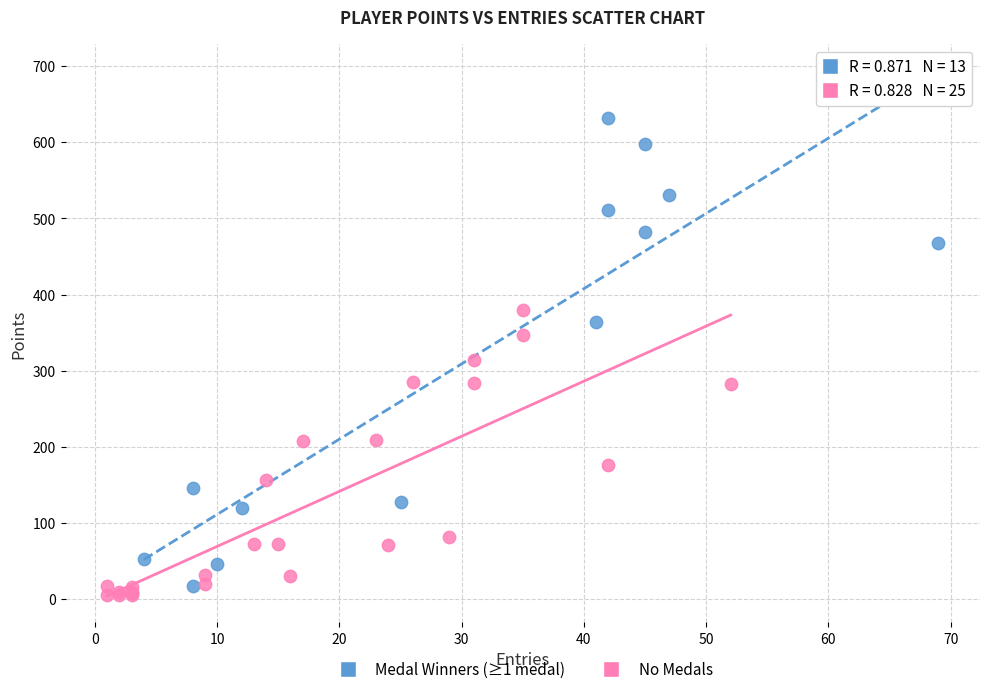

Which series contains the highest Y value?

Medal Winners (≥1 medal)